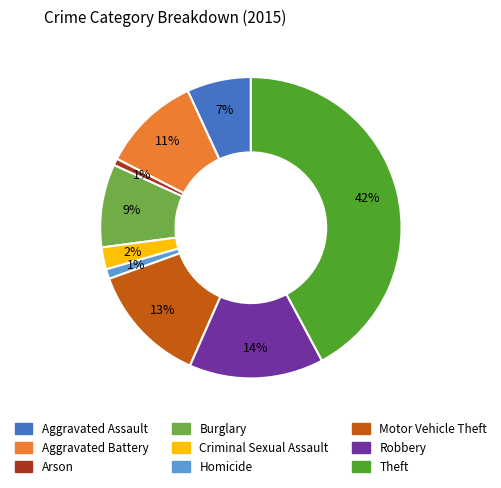

How many slices are in this pie chart?

9